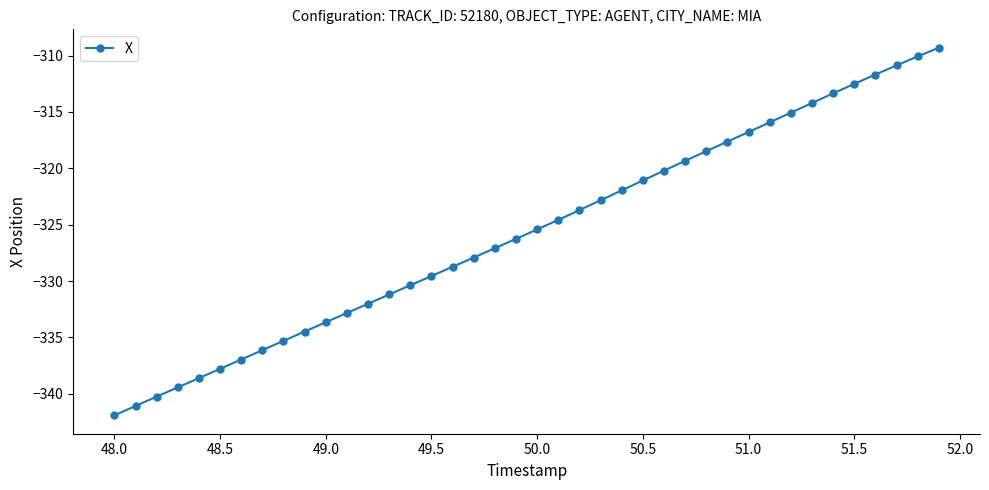

What is the difference between the maximum and second lowest values?

31.8